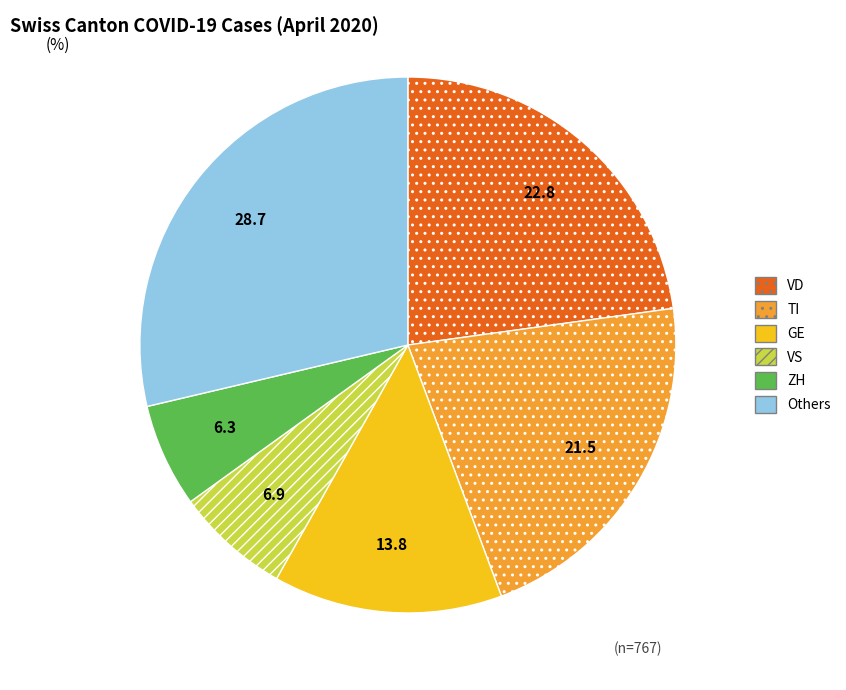

How many slices are in this pie chart?

6